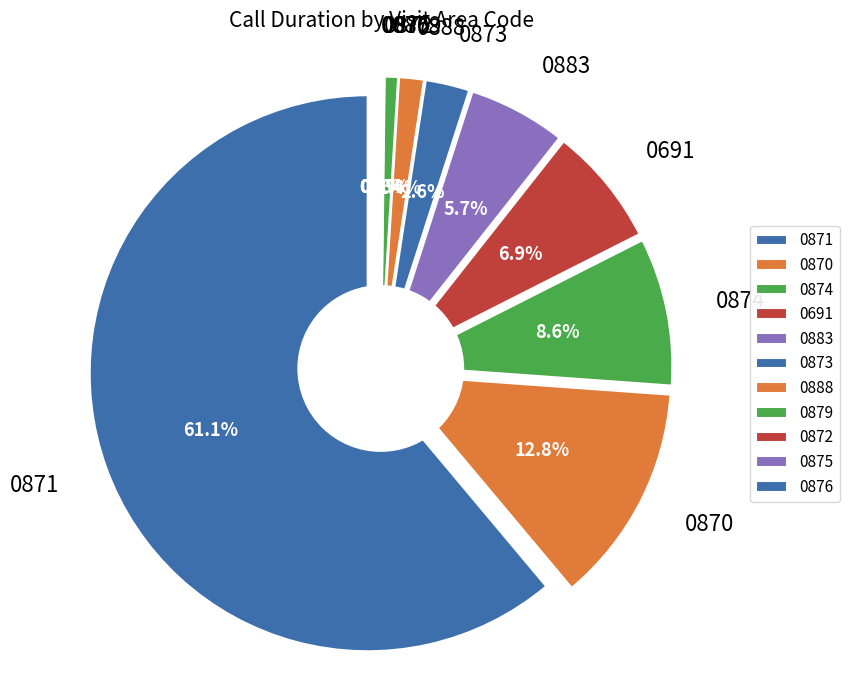

Is it true that 6 is 9% of the pie?

False